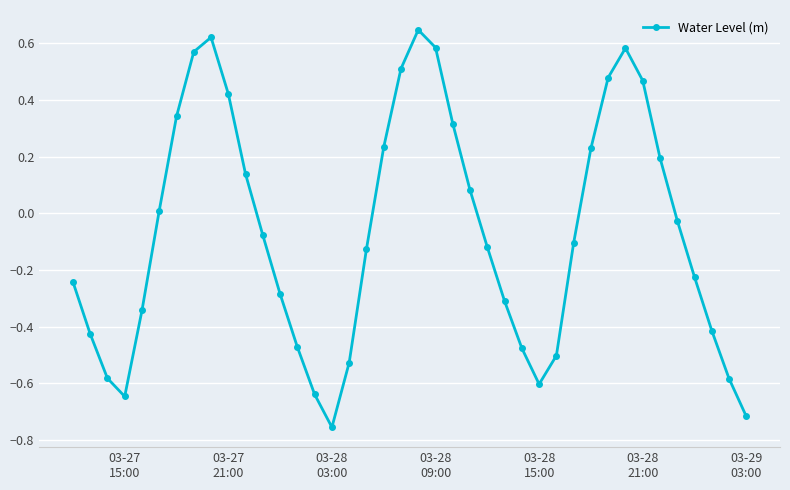

True or false: there are more than 0 points higher than both neighbors.

True